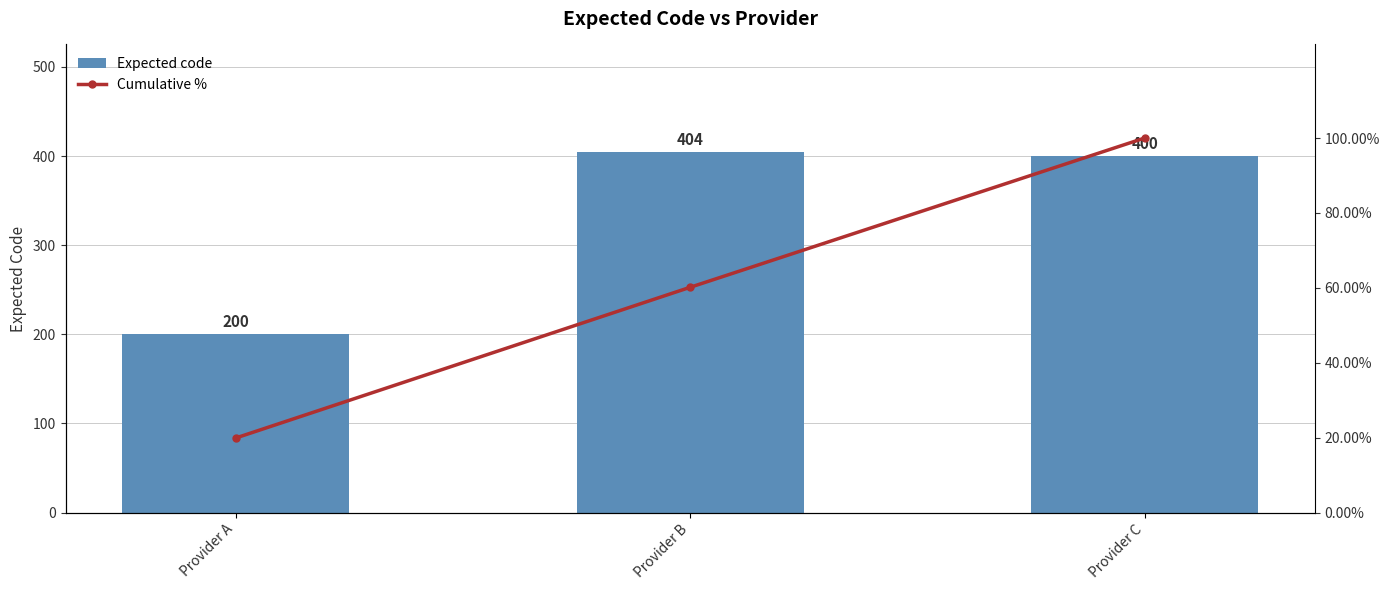

What is the sum of the Cumulative % values at Provider C and Provider B?

160.2